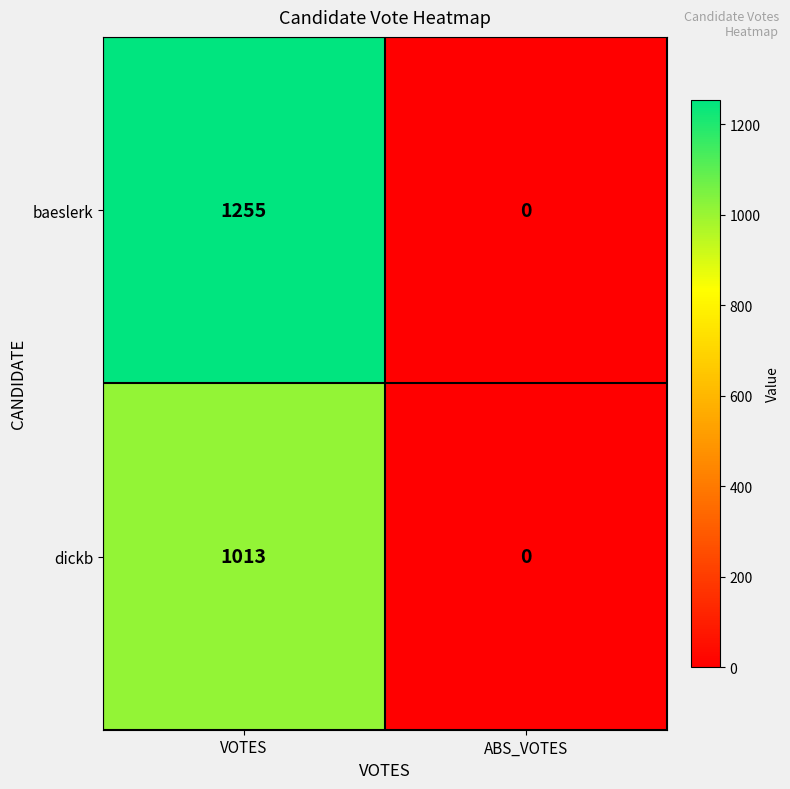

Between VOTES and ABS_VOTES, which series saw the biggest shift?

baeslerk